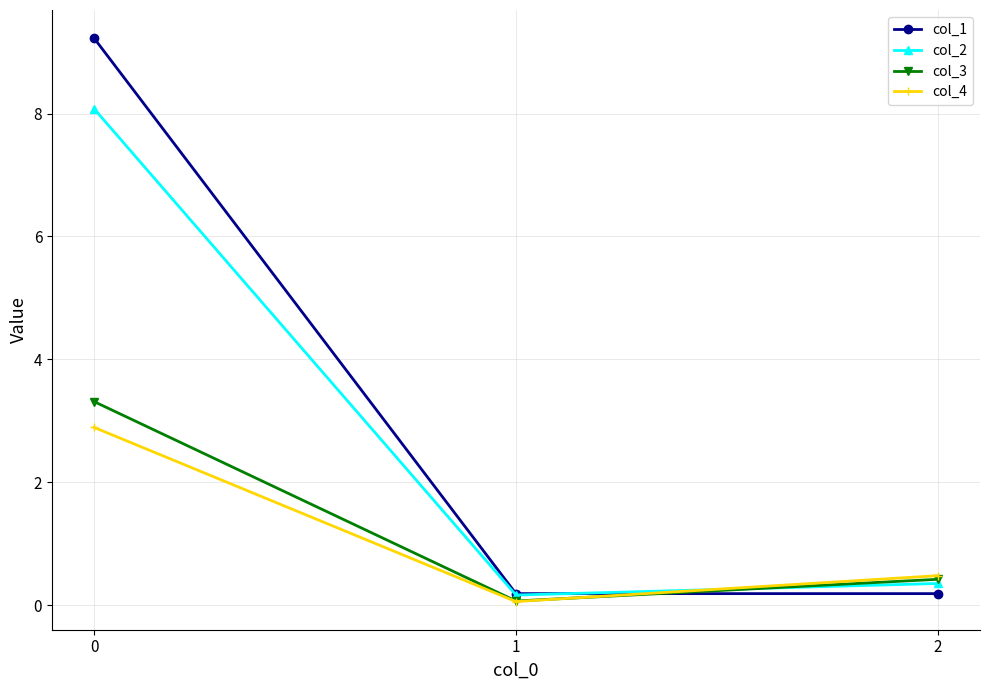

What is the greatest value displayed?

9.2